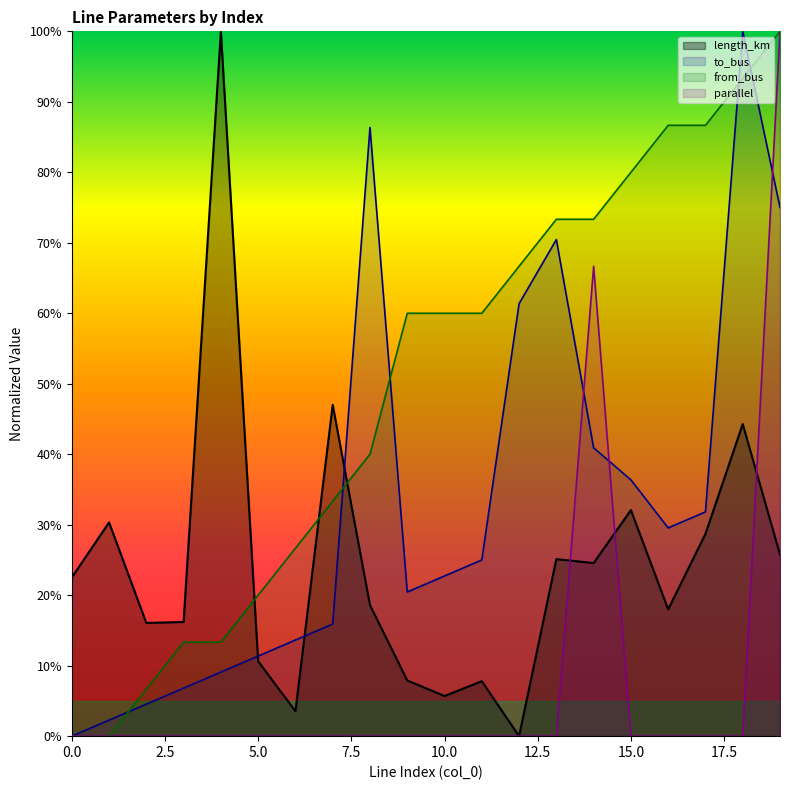

What value does the length_km series have at 2?

0.2